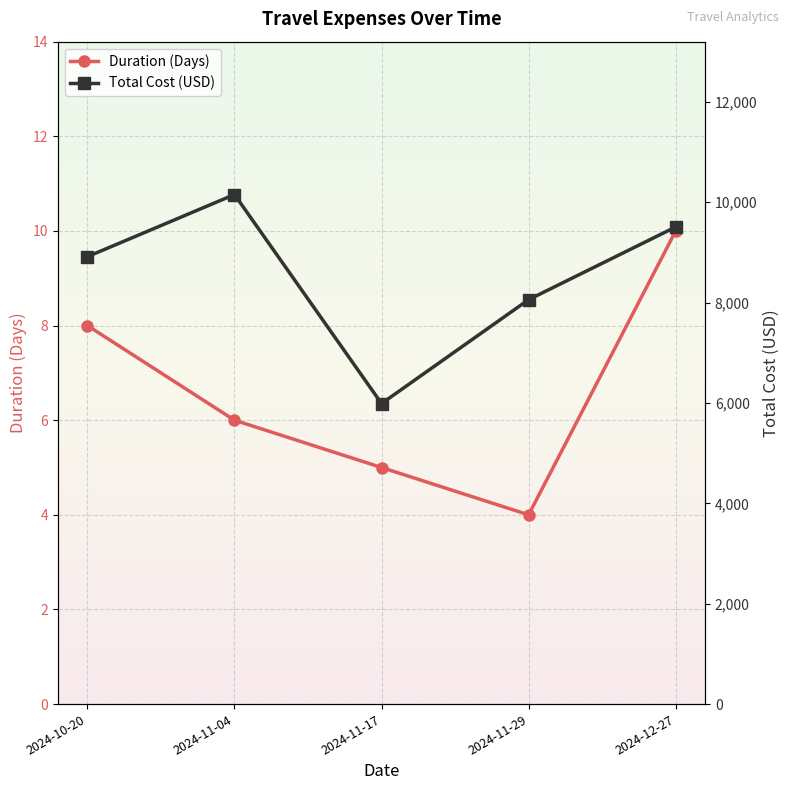

Which has a higher value, 2024-11-17 or 2024-10-20?

2024-10-20